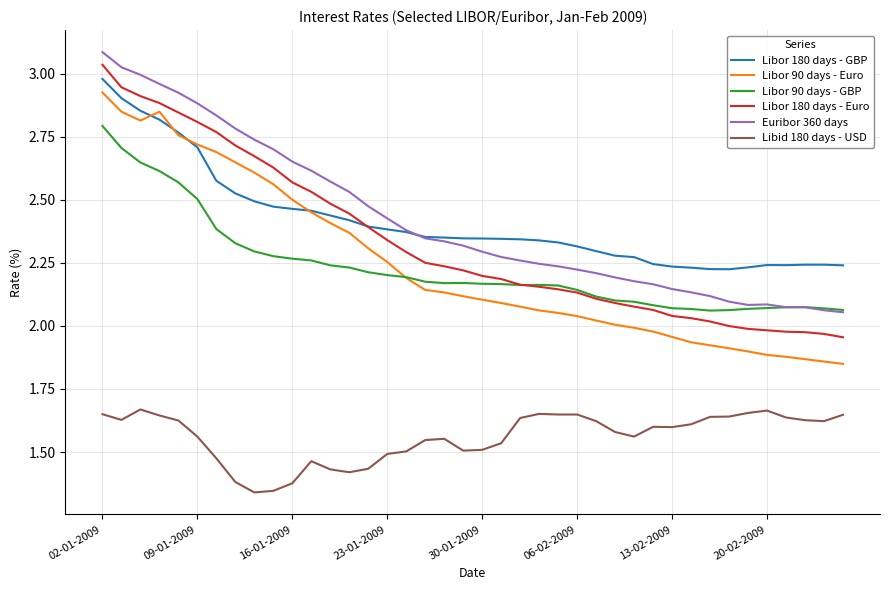

True or false: Libor 90 days - GBP has more than 1 interior local peaks.

True